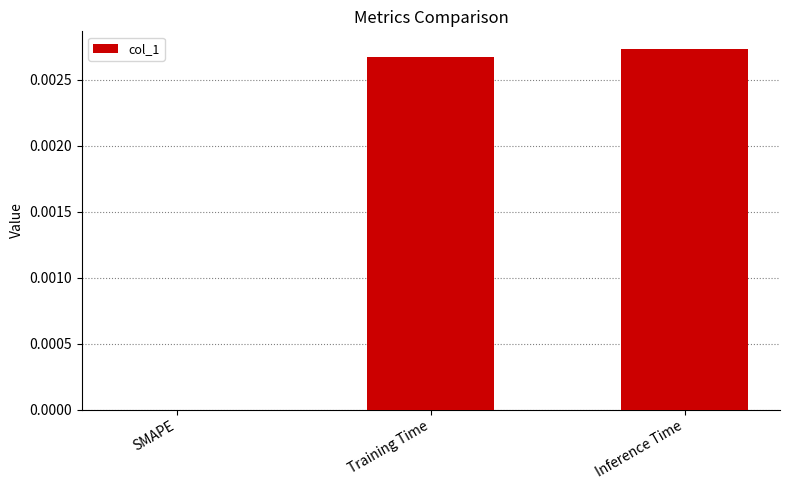

At which label is the value closest to 0?

SMAPE